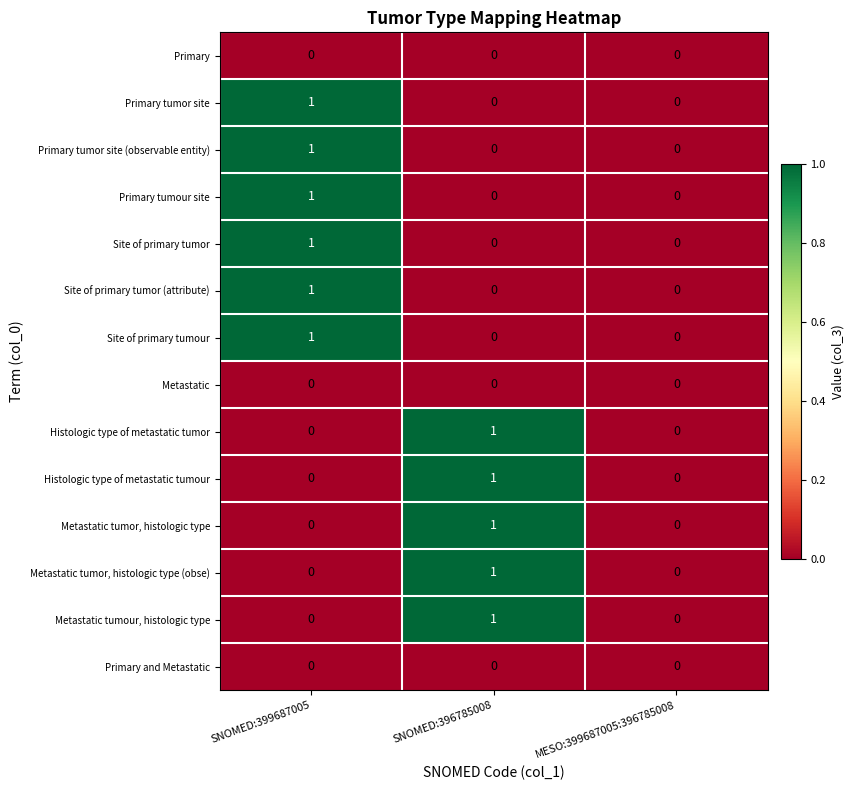

The value of Primary and Metastatic at MESO:399687005:396785008 is 0. True or false?

True